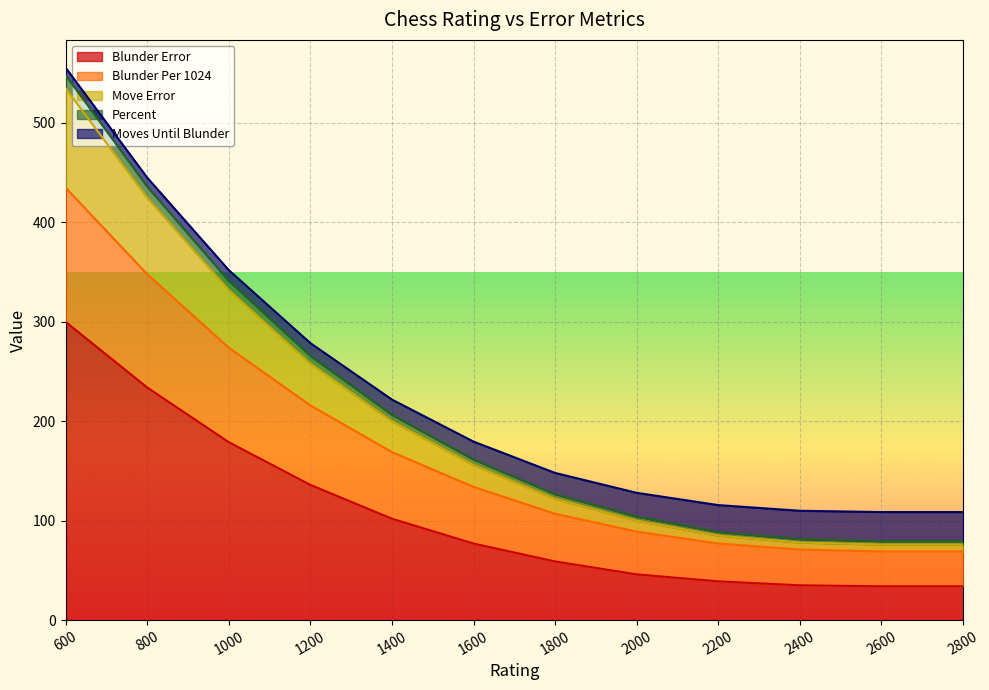

True or false: Percent and Move Error cross at least once.

False